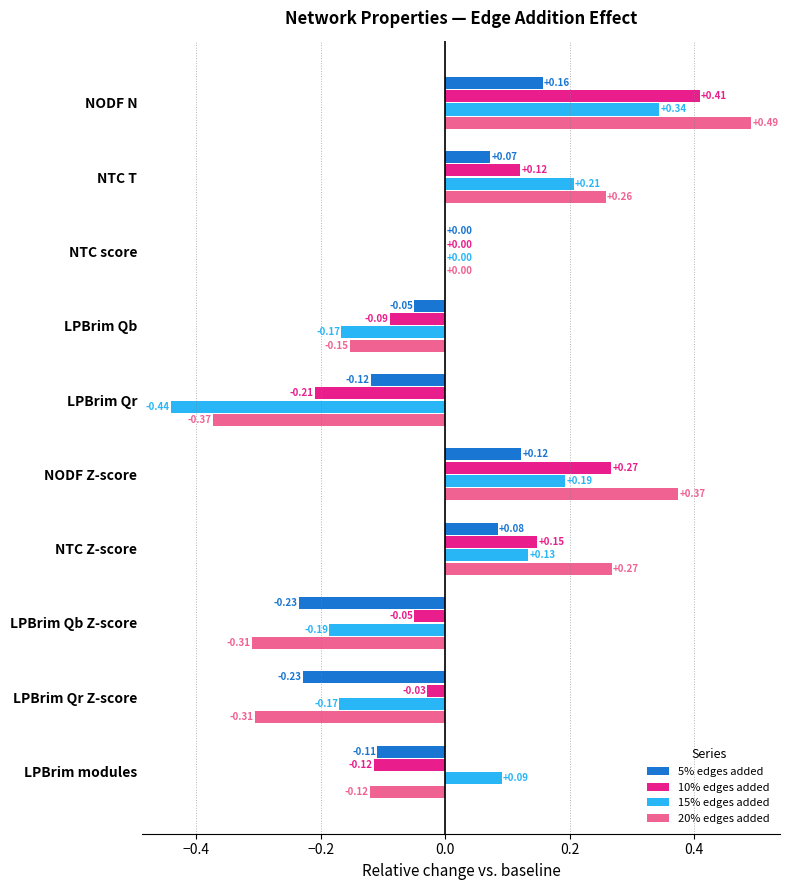

What are all the series names shown in the legend?

5% edges added, 10% edges added, 15% edges added, 20% edges added